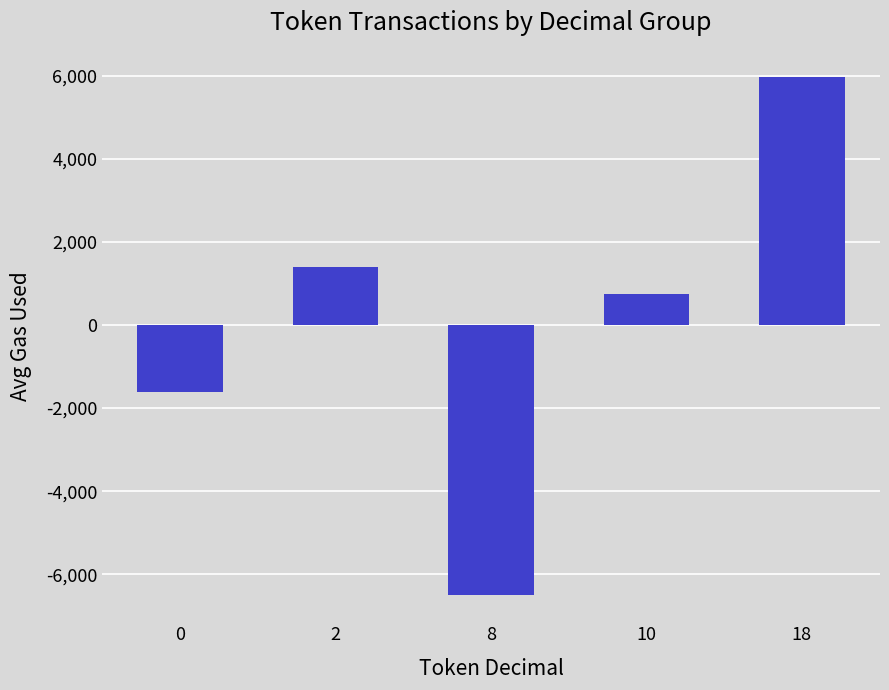

Rank the categories by value from highest to lowest.

18, 2, 10, 0, 8